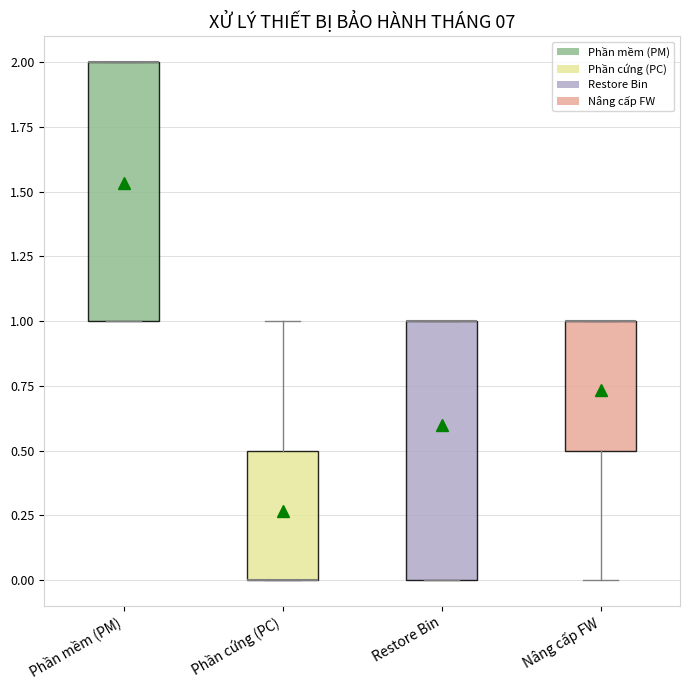

Reading left to right, read every box against the y-axis: the position of its median line, the range the box covers, and the ends of its whiskers. The values are not printed on the chart, so give them approximately, as read against the axis.

Phần mềm (PM): median 2.0 (drawn on the box's upper edge), box 1.0 to 2.0, whiskers 1.0 to 2.0
Phần cứng (PC): median 0.0 (drawn on the box's lower edge), box 0.0 to 0.5, whiskers 0.0 to 1.0
Restore Bin: median 1.0 (drawn on the box's upper edge), box 0.0 to 1.0, whiskers 0.0 to 1.0
Nâng cấp FW: median 1.0 (drawn on the box's upper edge), box 0.5 to 1.0, whiskers 0.0 to 1.0